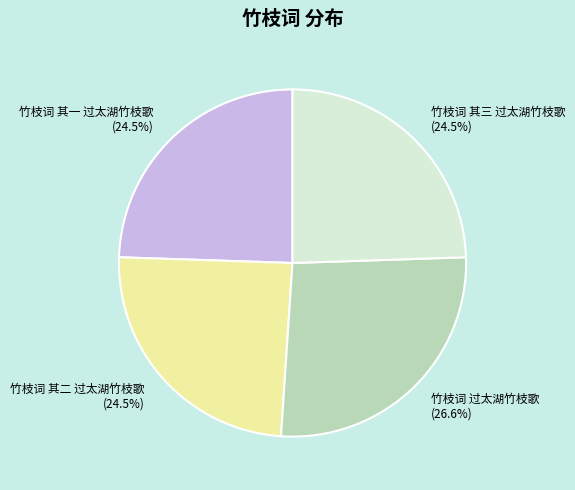

Which has a higher value, 竹枝词 其二 过太湖竹枝歌 or 竹枝词 过太湖竹枝歌?

竹枝词 过太湖竹枝歌